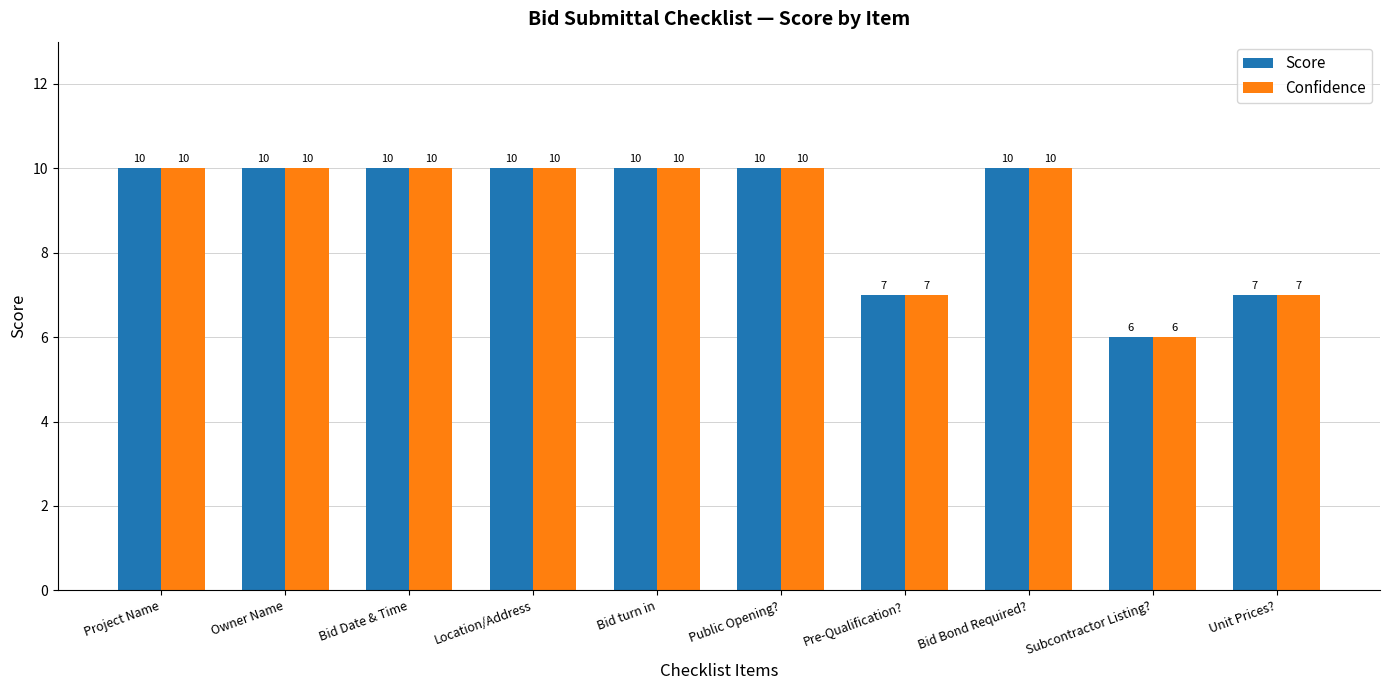

What is the sum of the Confidence values at Unit Prices? and Location/Address?

17